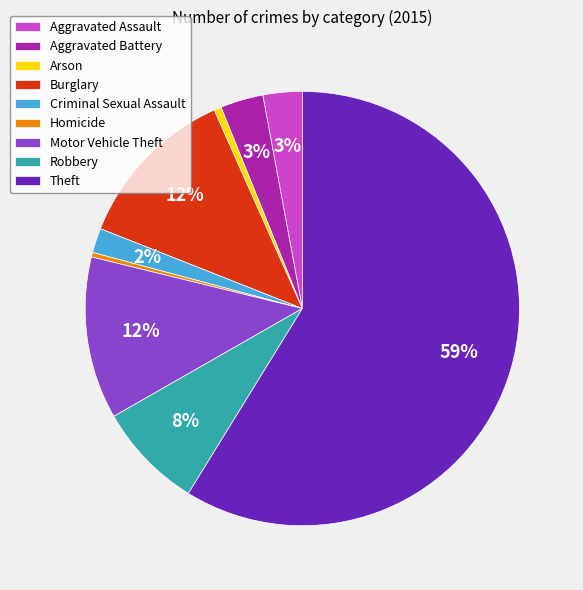

To the nearest percent, what is the average slice percentage?

11%